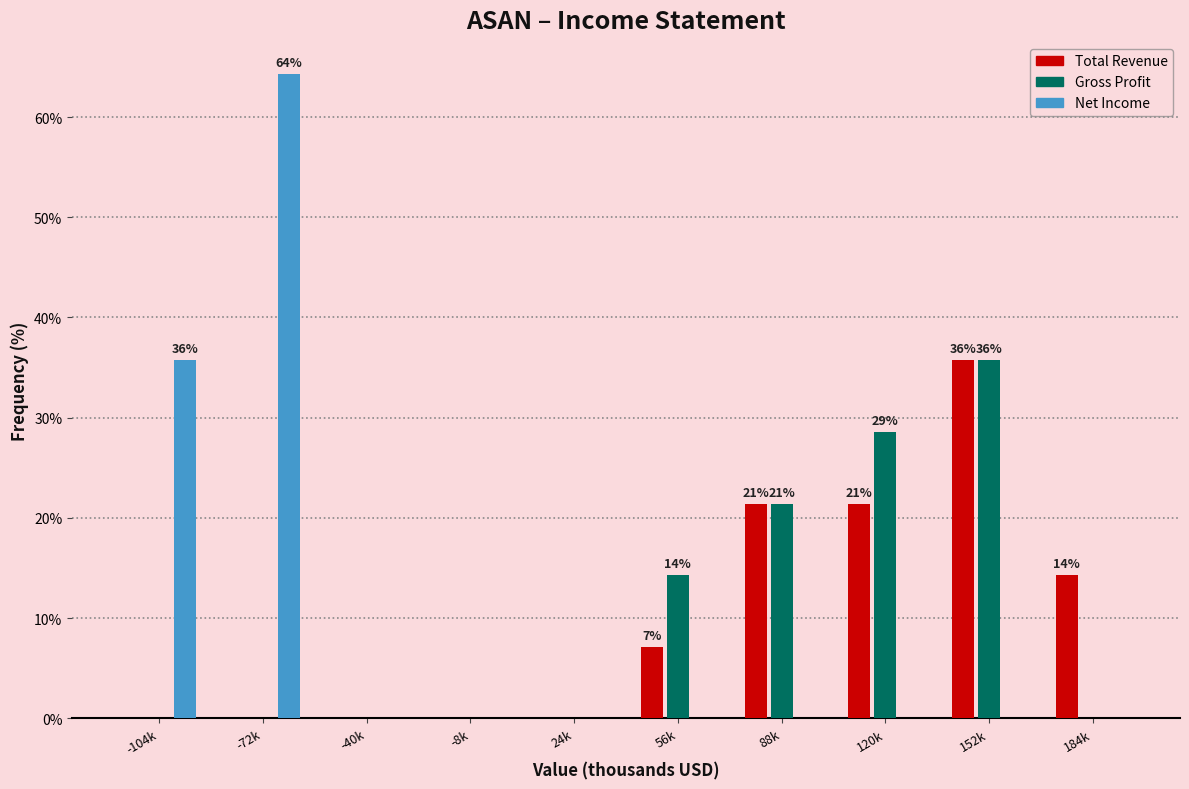

Reading right to left, what are all the values shown in this chart?

Total Revenue: 184k=14.3	152k=35.7	120k=21.4	88k=21.4	56k=7.1	24k=0.0	-8k=0.0	-40k=0.0	-72k=0.0	-104k=0.0
Gross Profit: 184k=0.0	152k=35.7	120k=28.6	88k=21.4	56k=14.3	24k=0.0	-8k=0.0	-40k=0.0	-72k=0.0	-104k=0.0
Net Income: 184k=0.0	152k=0.0	120k=0.0	88k=0.0	56k=0.0	24k=0.0	-8k=0.0	-40k=0.0	-72k=64.3	-104k=35.7